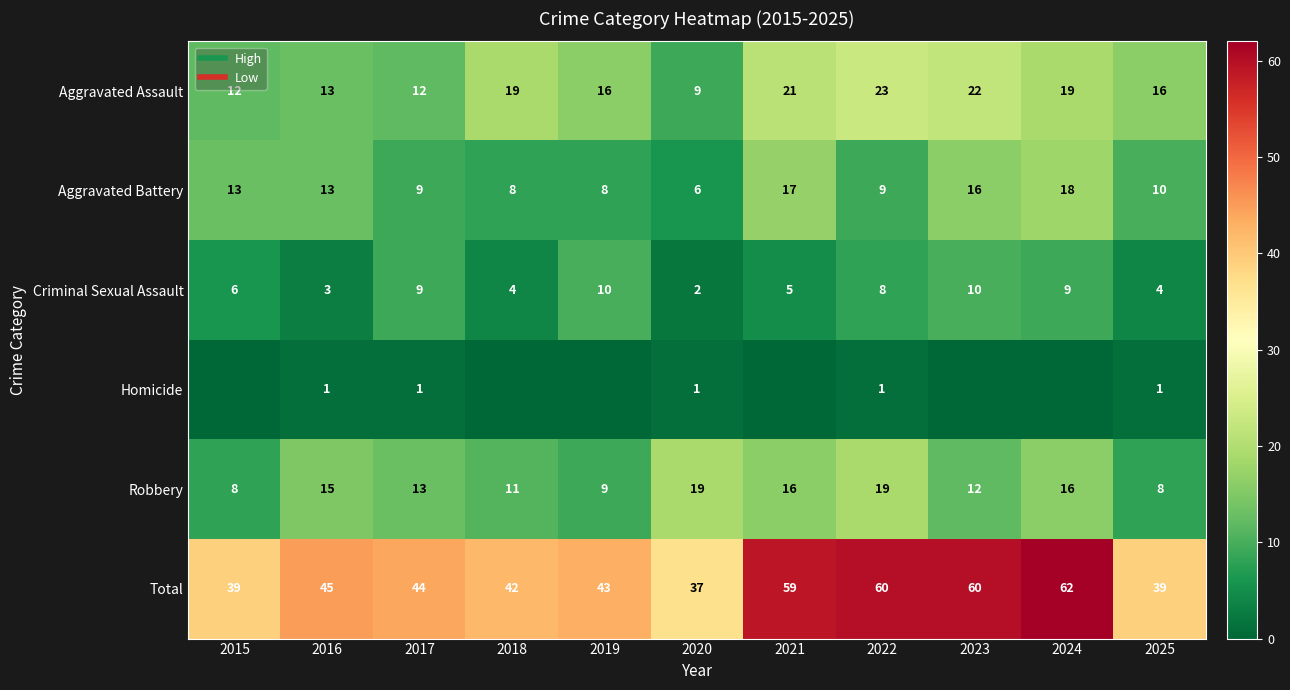

True or false: Homicide has a value of 1 at 2022.

True